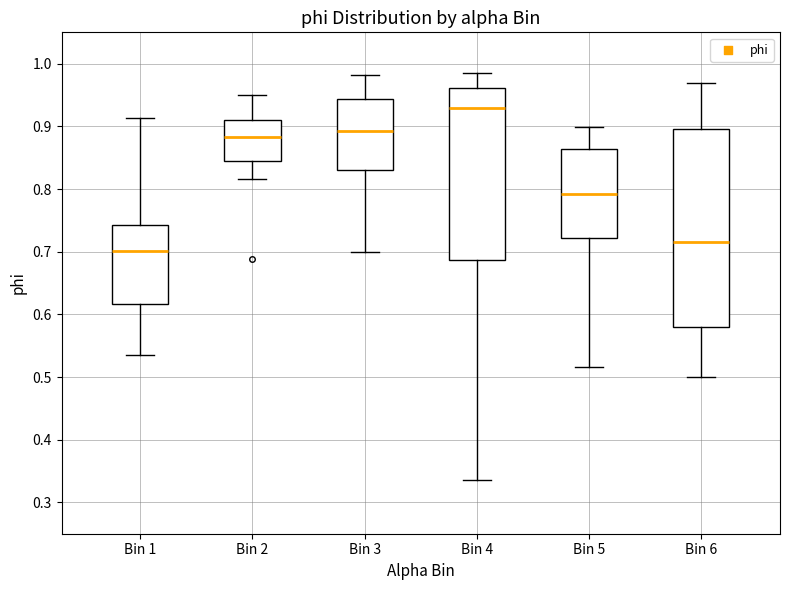

Which box has the highest median line?

Bin 4